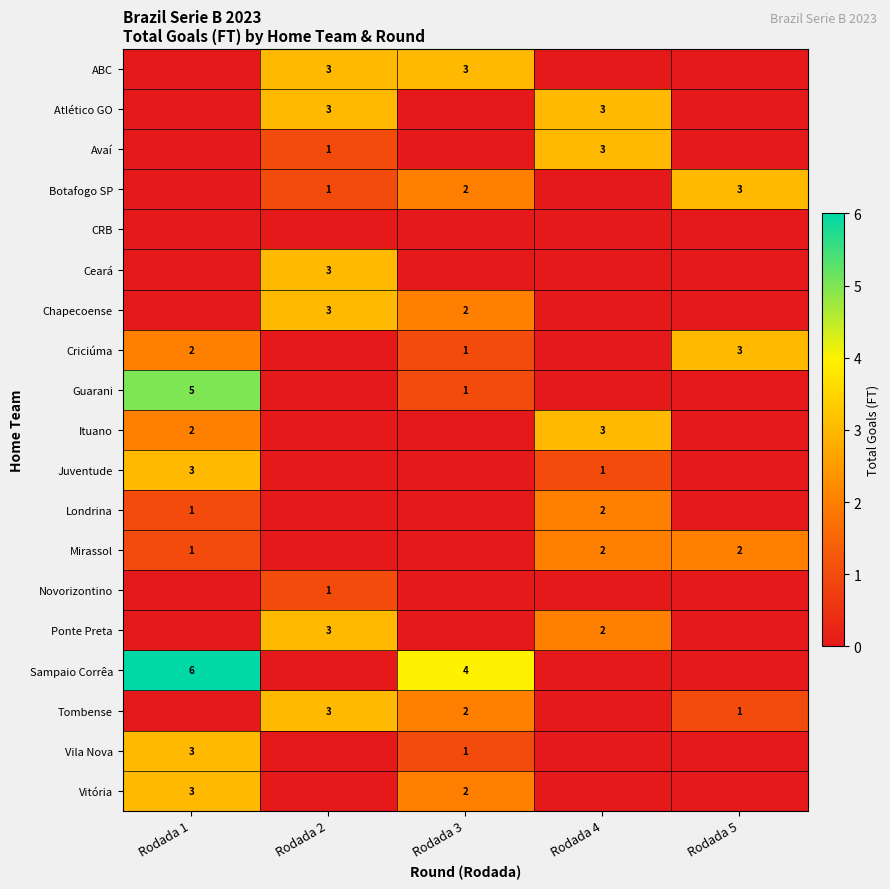

The Avaí series shows 3 at Rodada 4. True or false?

True